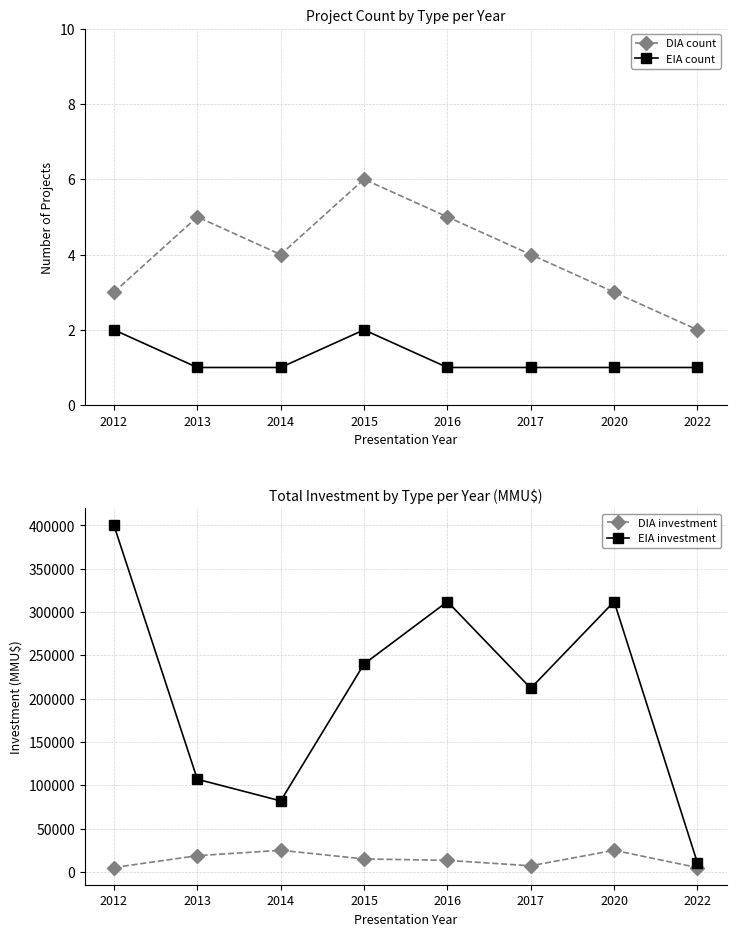

Where is the first local maximum for EIA investment?

2016